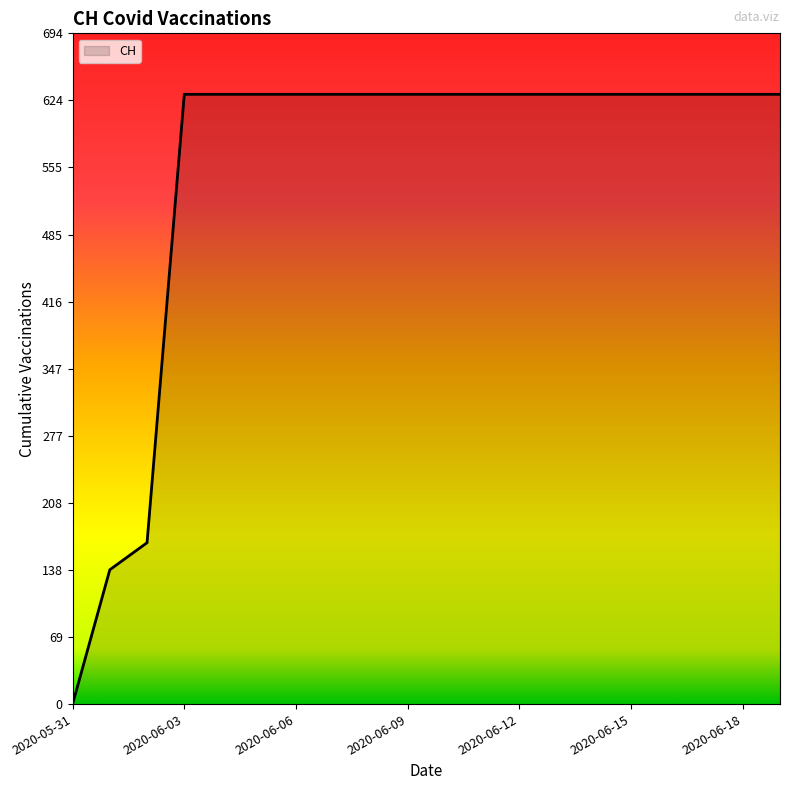

Does the chart have visible grid lines?

No